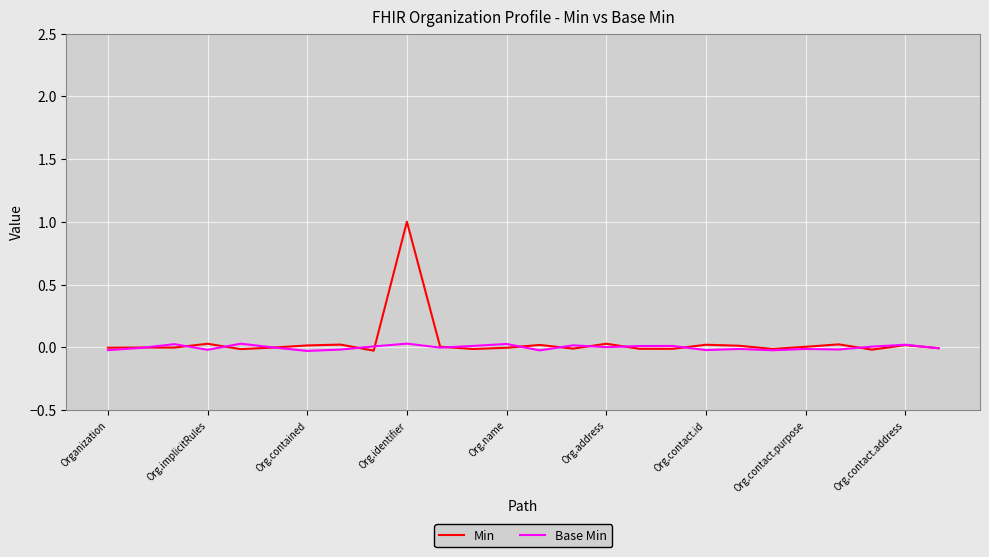

True or false: Base Min has more than 1 points higher than both neighbors.

True